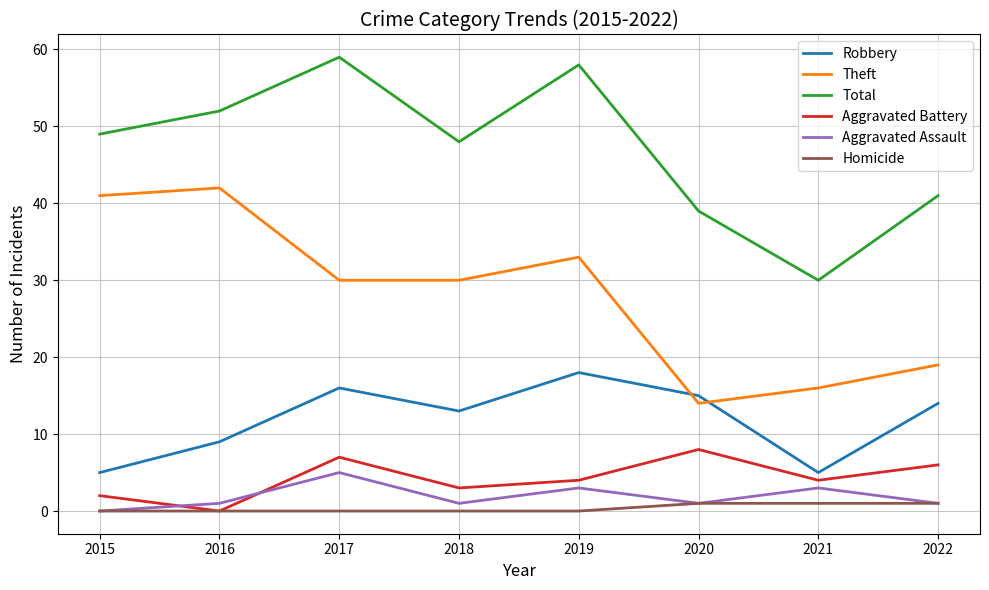

What is the total value across all series at 2019?

116